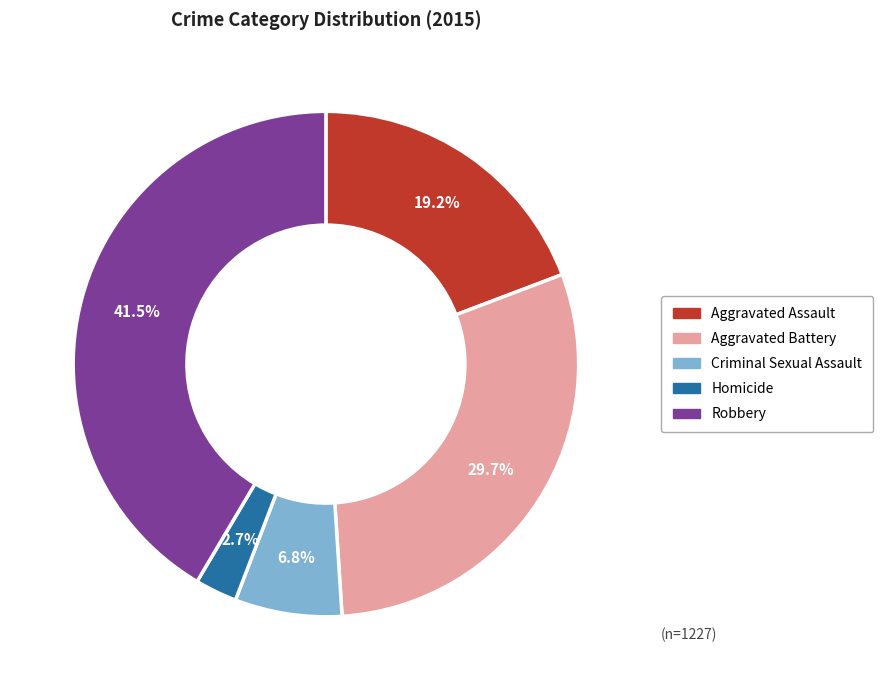

What percentage is the Aggravated Assault slice, to the nearest percent?

19%